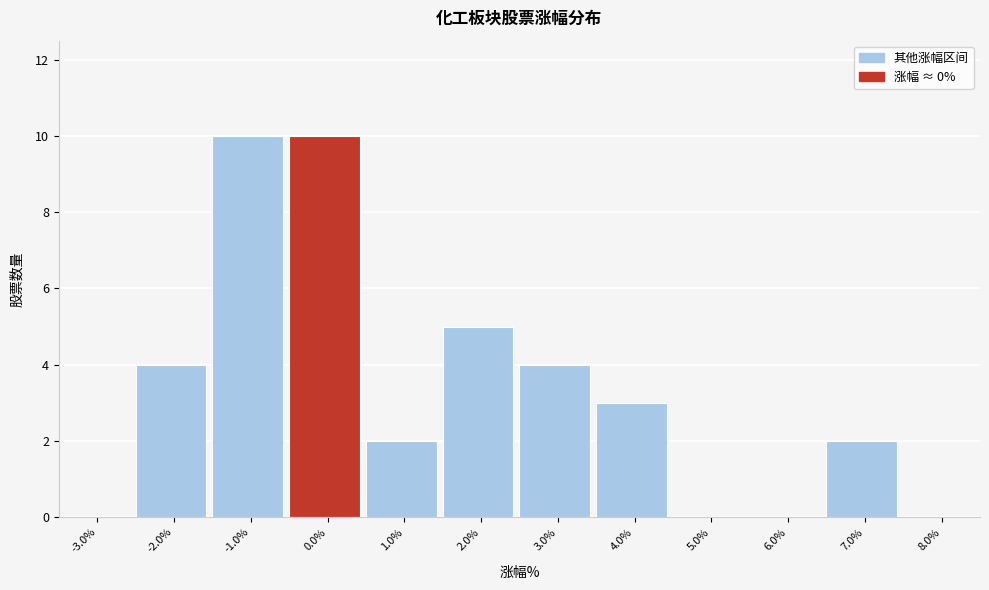

Reading right to left, extract all data points from this chart.

8.0%=0	7.0%=2	6.0%=0	5.0%=0	4.0%=3	3.0%=4	2.0%=5	1.0%=2	0.0%=10	-1.0%=10	-2.0%=4	-3.0%=0